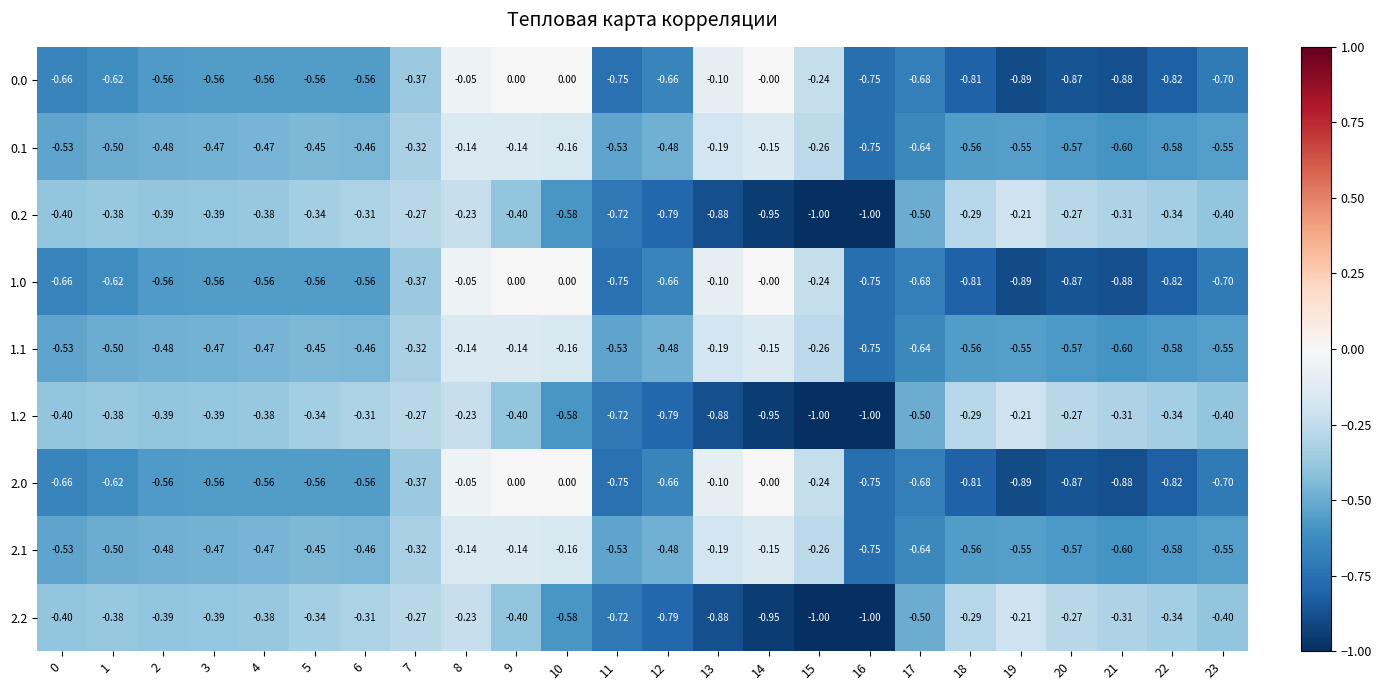

Is the value of 2.0 at 3 greater than the value of 2.2 at 10?

Yes